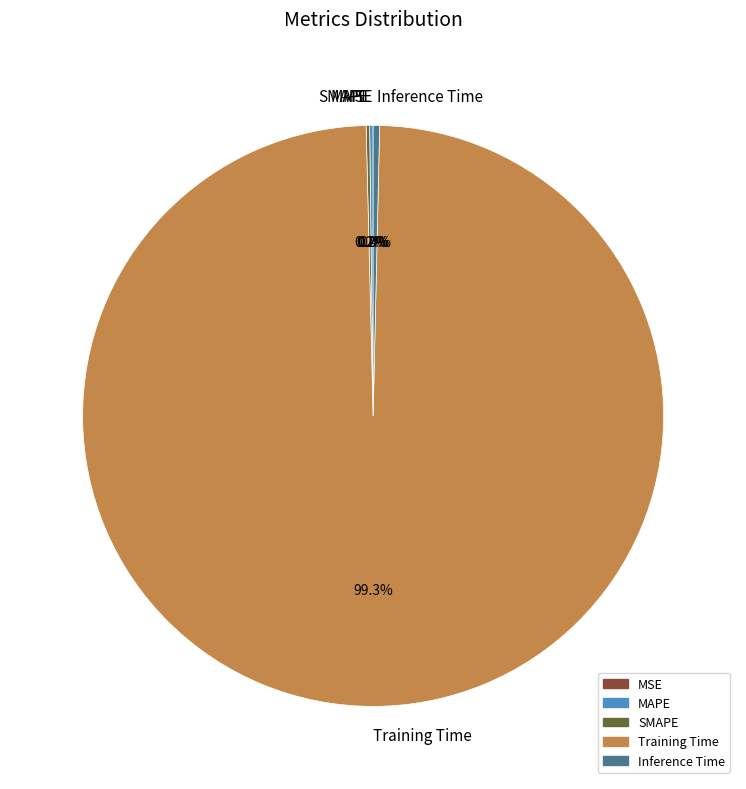

Is there a majority slice in this chart?

Yes